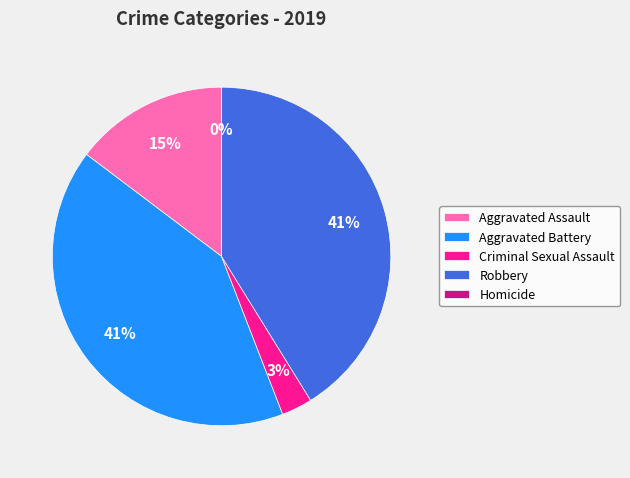

True or false: Aggravated Assault accounts for 15% of the total.

True